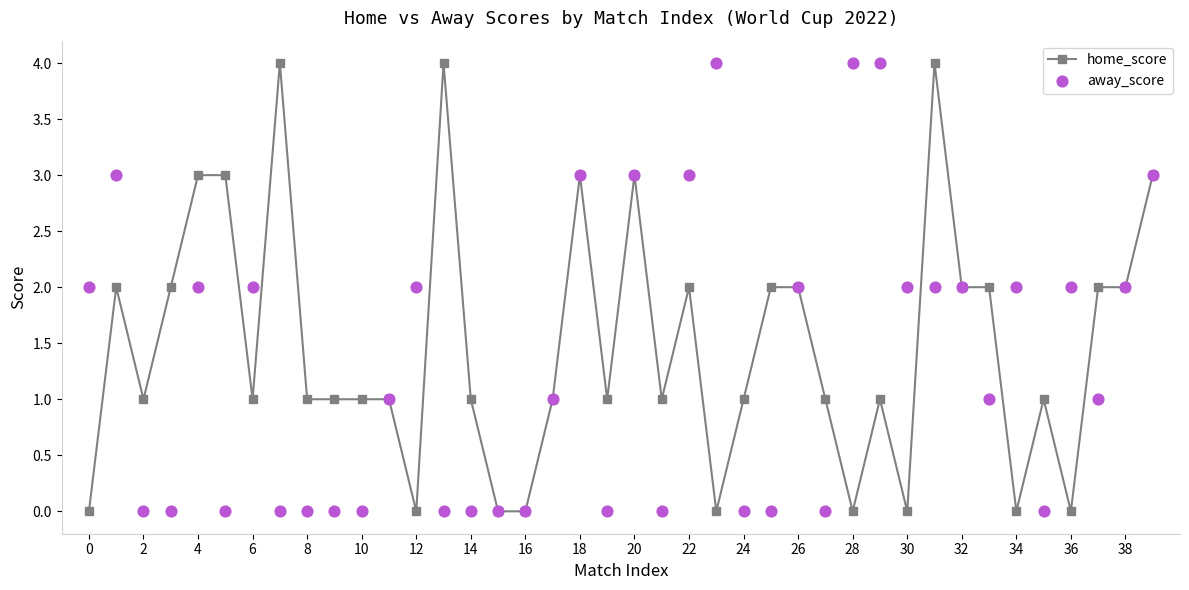

What are all the series names shown in the legend?

home_score, away_score